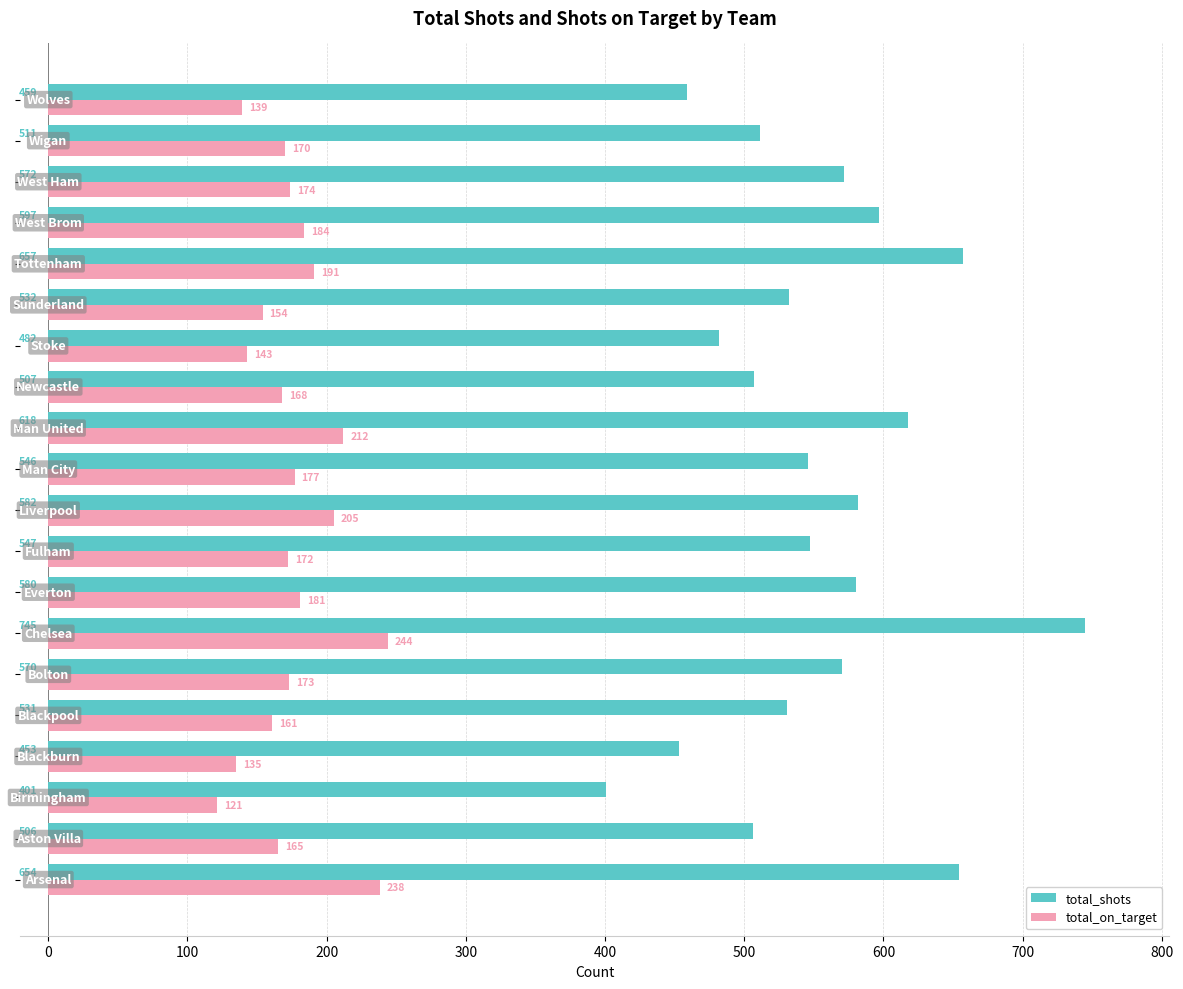

What are all the series names shown in the legend?

total_shots, total_on_target